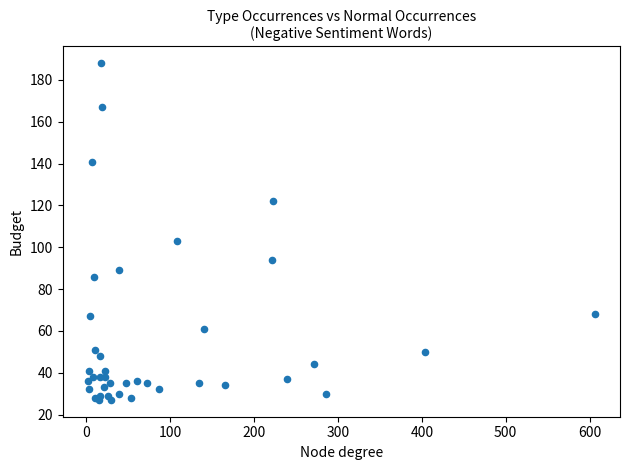

What Y value in the scatter plot is closest to 107?

103